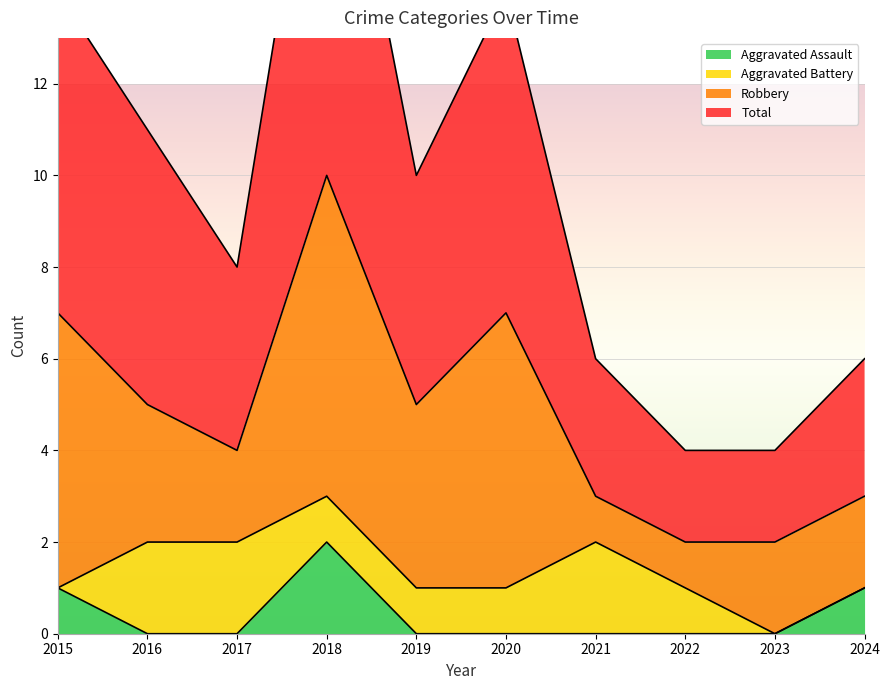

What is the total value across all series at 2020?

14